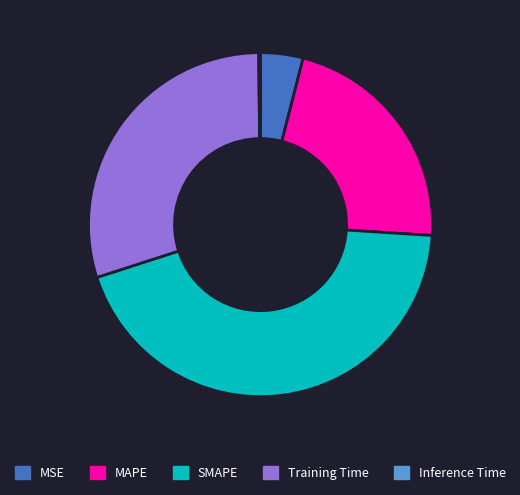

Combined, do MSE and SMAPE account for over 50%?

No